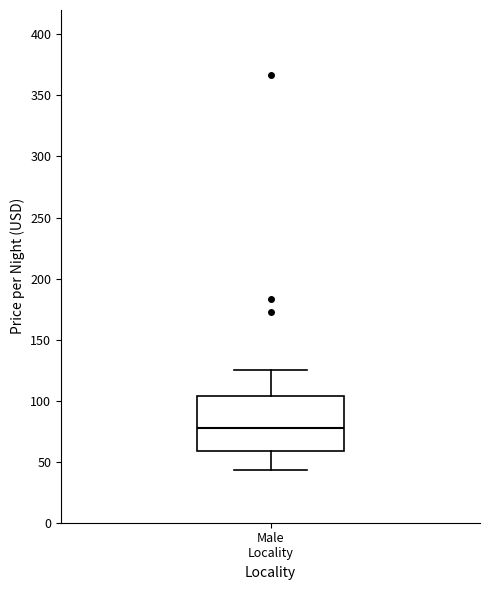

Transcribe this box plot: give where the median line is, the range the box spans, and where the two whiskers end, as read against the y-axis. The values are not printed on the chart, so give them approximately, as read against the axis.

median 80, box 60 to 105, whiskers 45 to 125